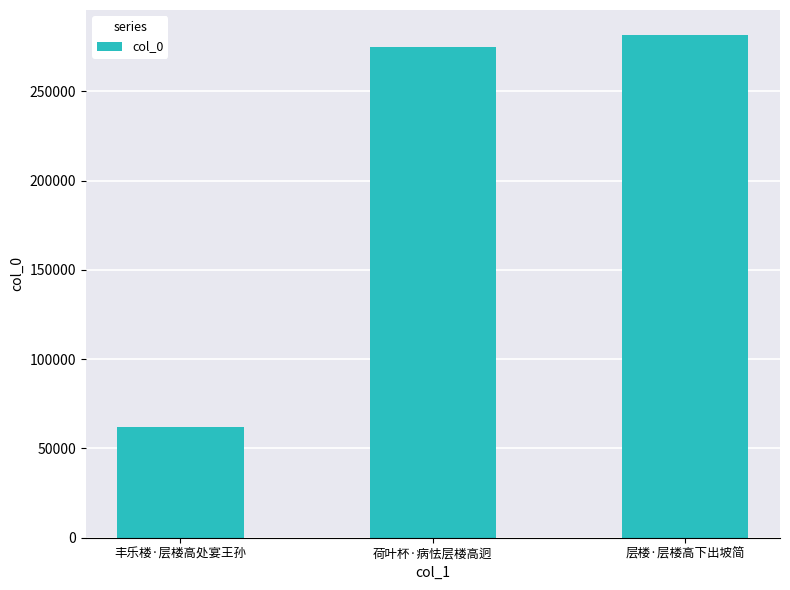

List the labels in order of value, largest first.

层楼·层楼高下出坡简, 荷叶杯·病怯层楼高迥, 丰乐楼·层楼高处宴王孙